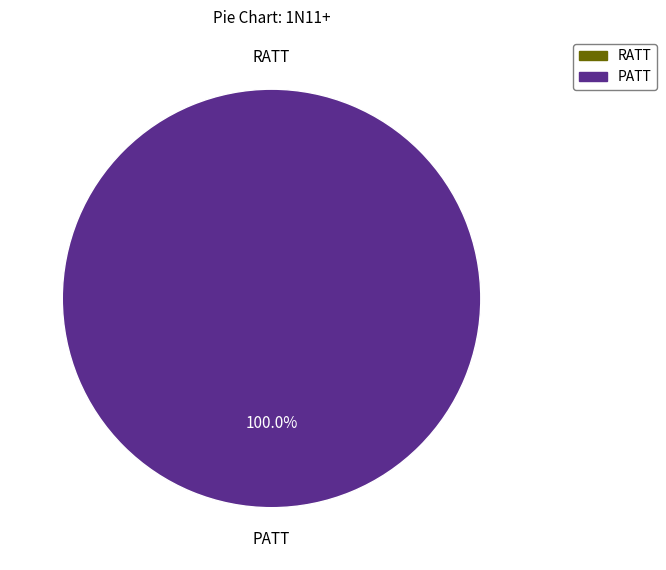

Rank the categories by value from lowest to highest.

RATT, PATT